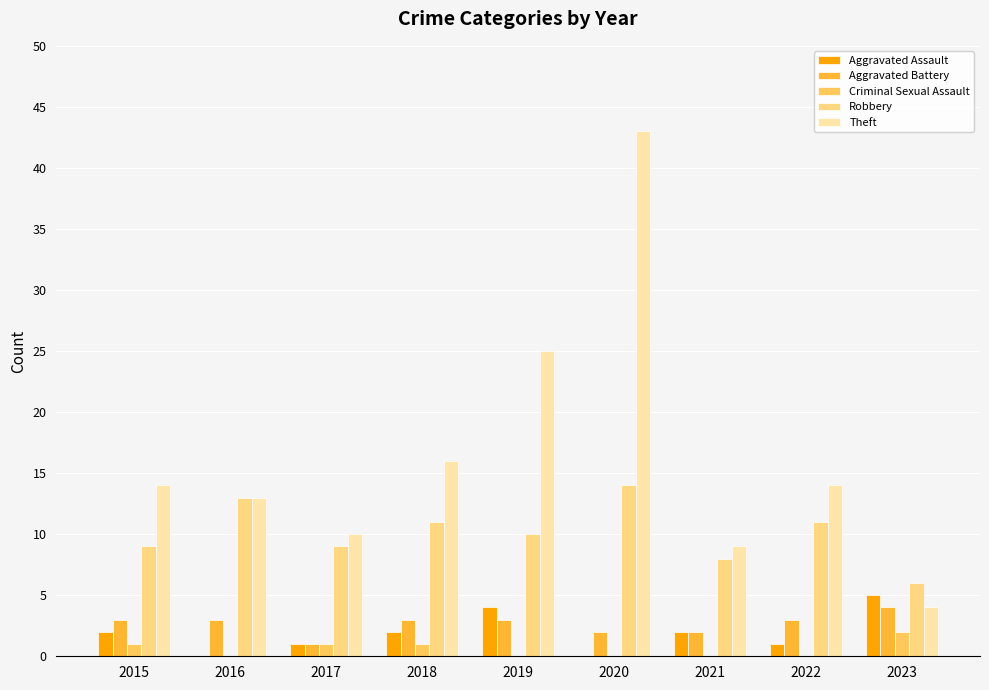

Where is Theft nearest to the value 23?

2019